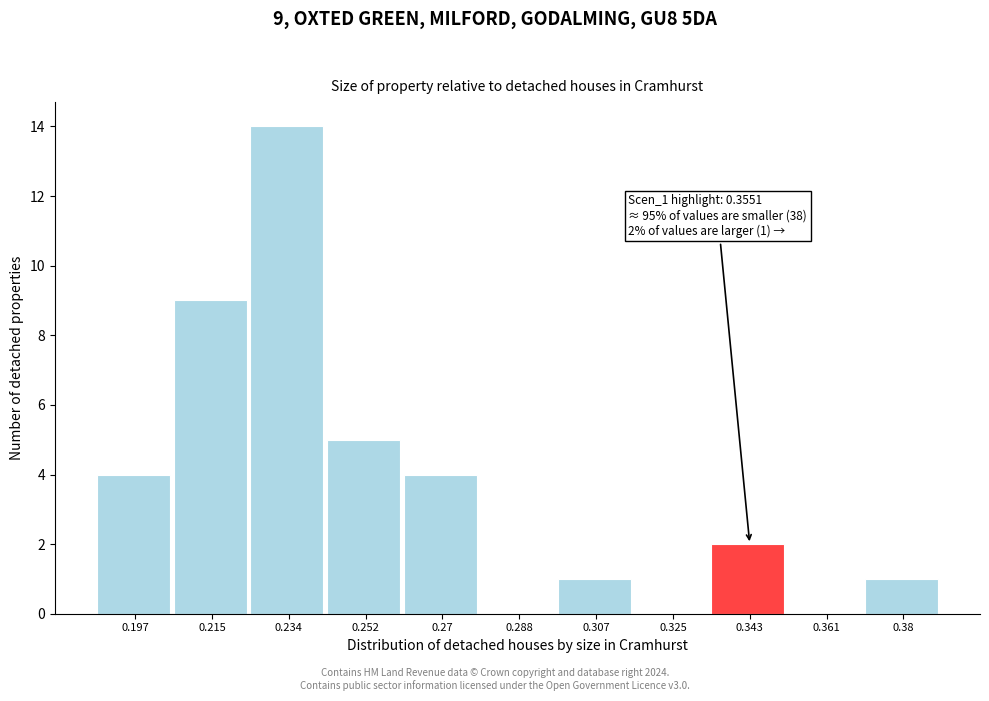

Reading left to right, extract all data points from this chart.

0.197=4	0.215=9	0.234=14	0.252=5	0.27=4	0.288=0	0.307=1	0.325=0	0.343=2	0.361=0	0.38=1